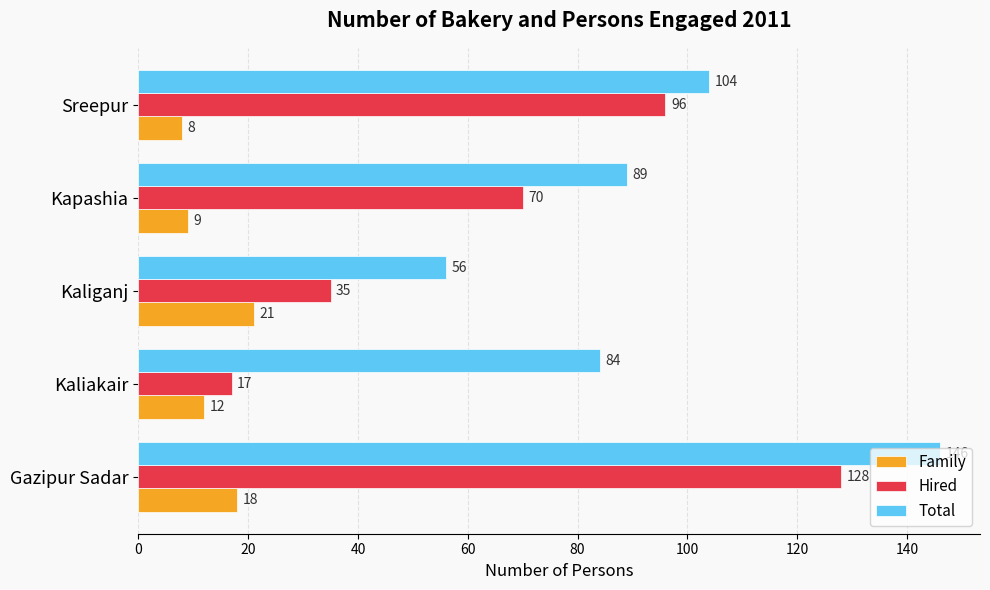

What is the greatest value displayed?

146